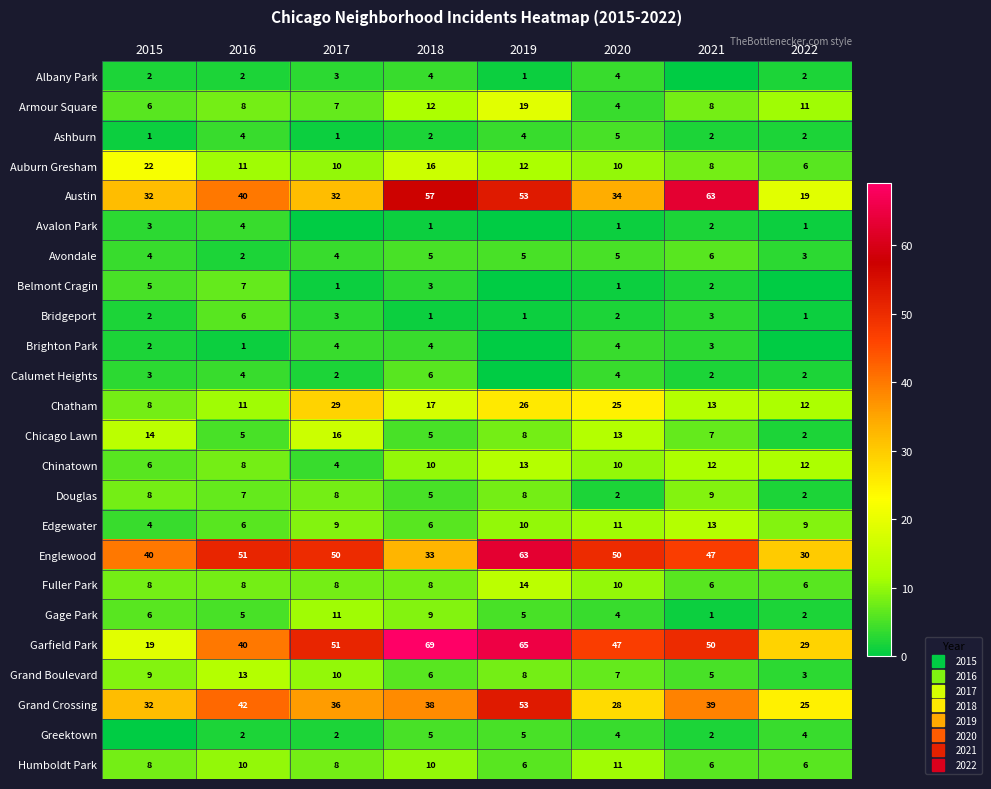

Where is Austin nearest to the value 41?

2016